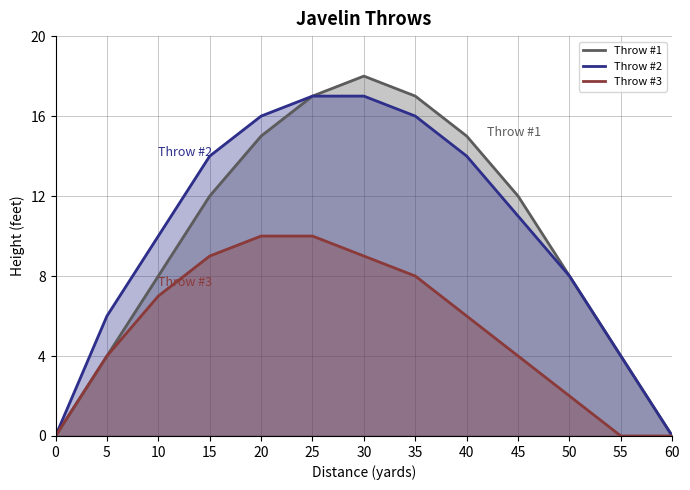

Does the chart have visible grid lines?

Yes